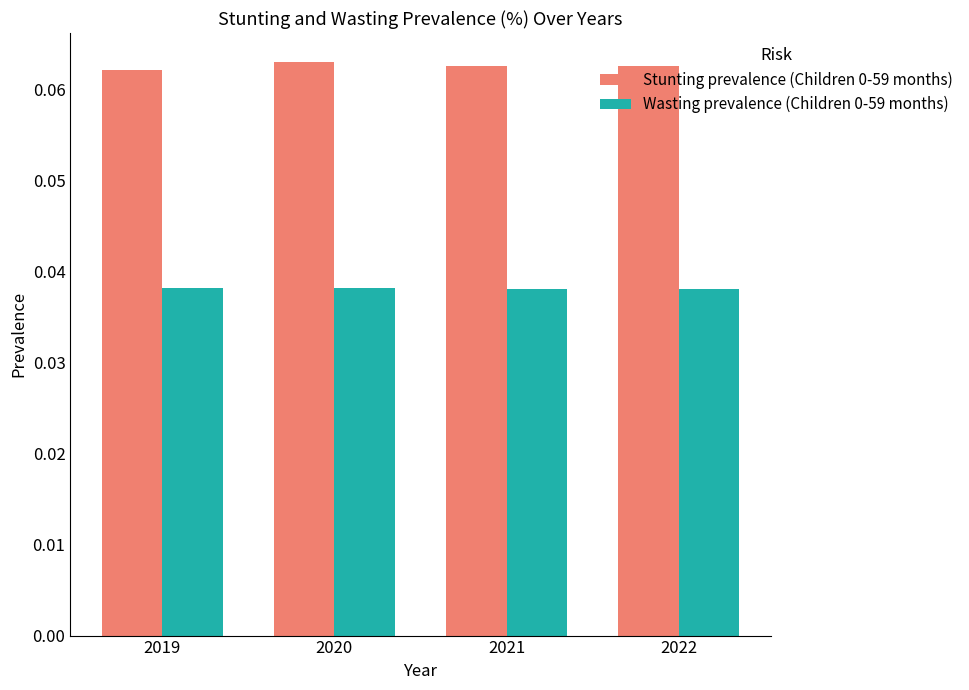

At how many categories does at least one series exceed 0?

4